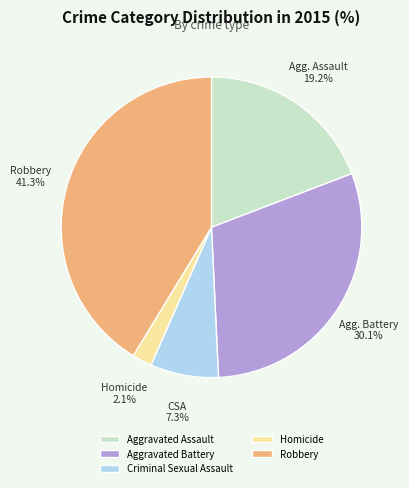

Is there a majority slice in this chart?

No